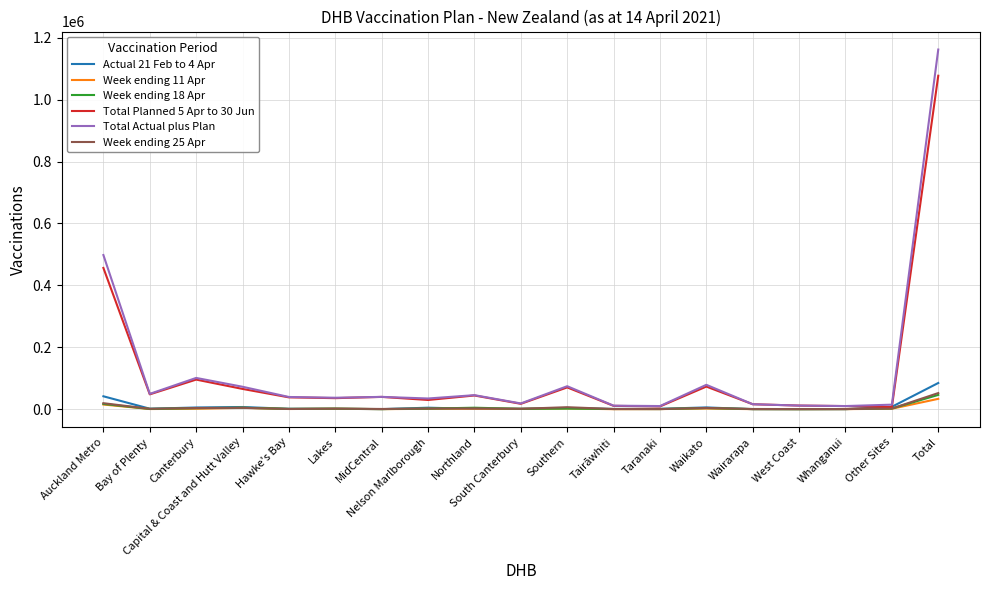

Which series has the widest spread of values?

Total Actual plus Plan